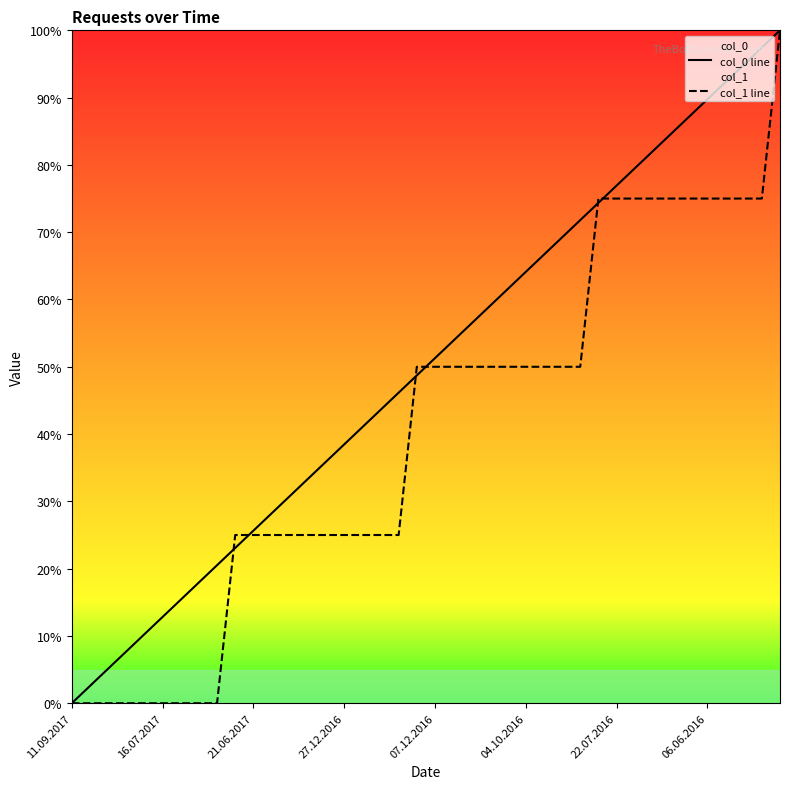

The col_0 line series shows 64.1 at 04.10.2016. True or false?

True